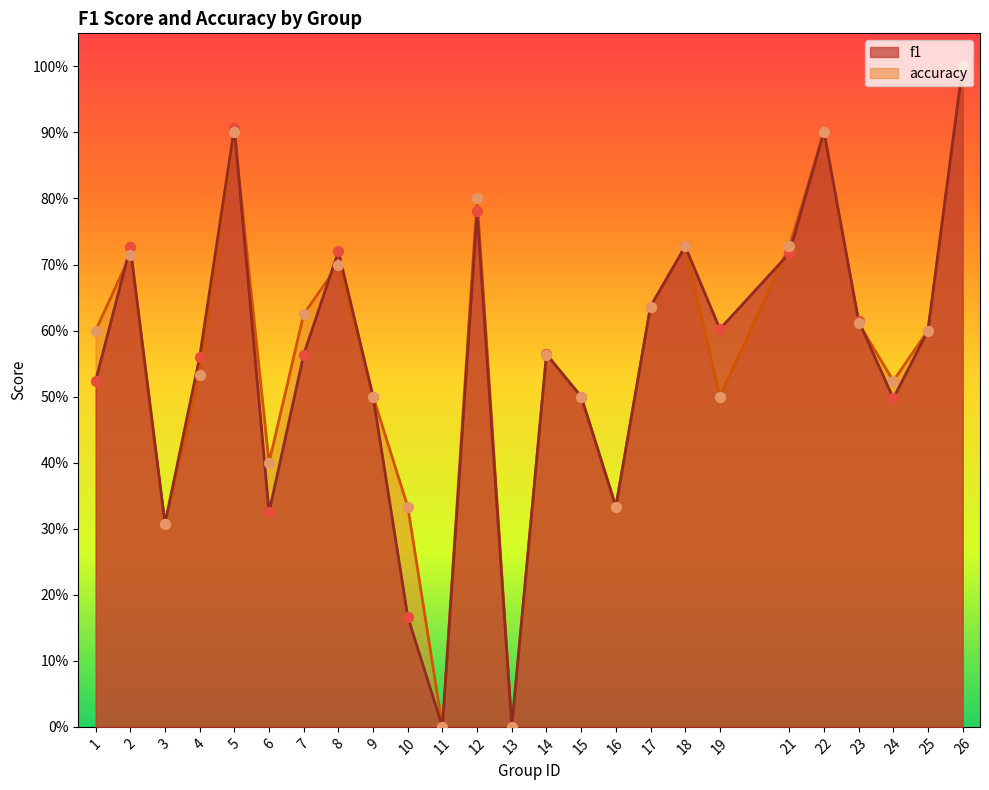

What is the total value across all series at 22?

1.8